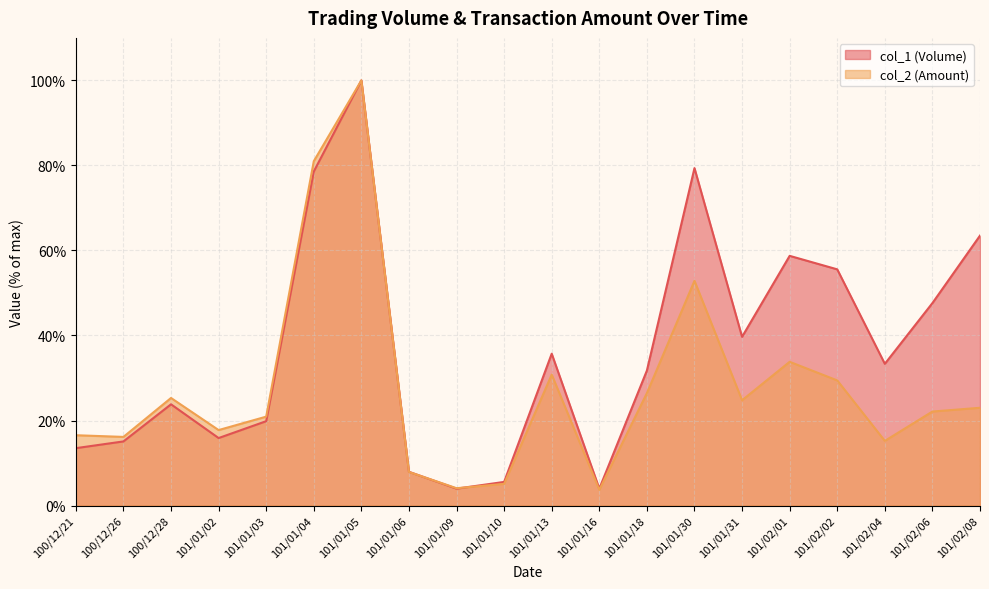

What is the label of the 12th point from the right?

101/01/09